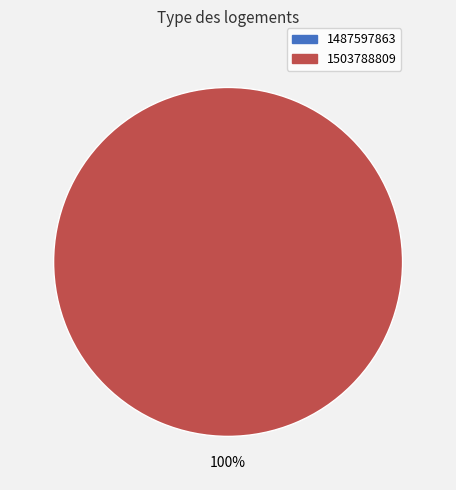

Which slice is the largest?

1503788809